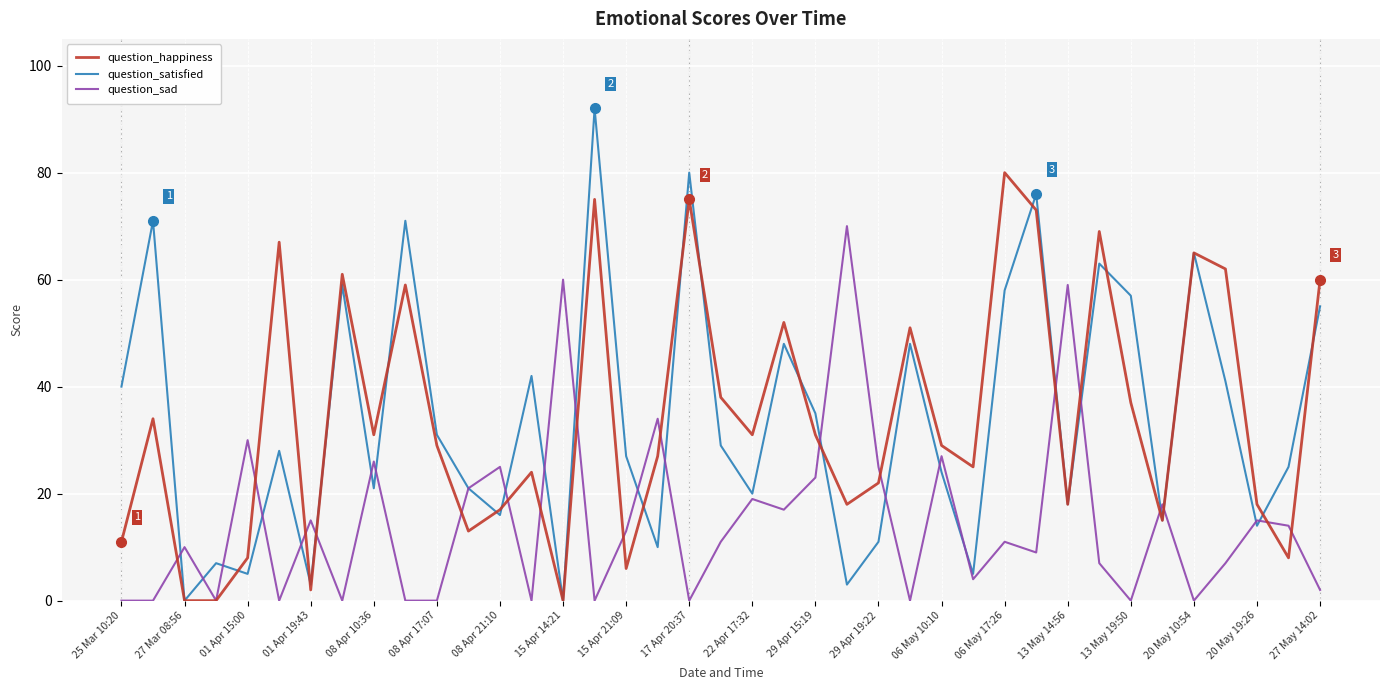

List the series in order of their peak value, lowest first.

question_sad, question_happiness, question_satisfied